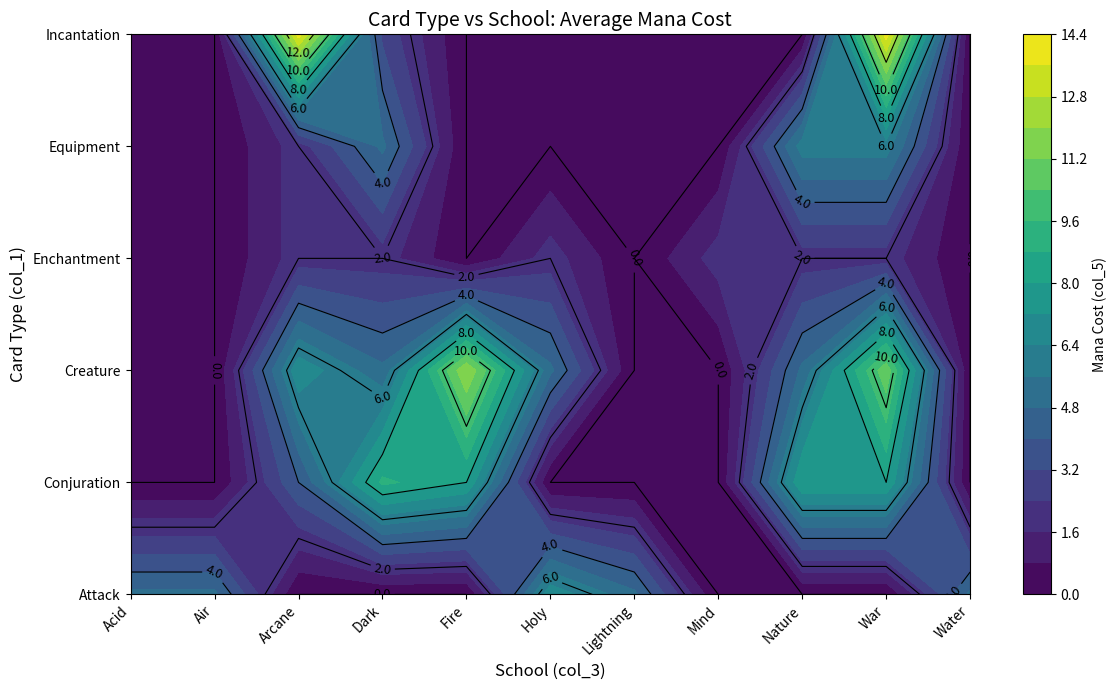

Is the value of Creature at Lightning greater than the value of Incantation at Air?

No